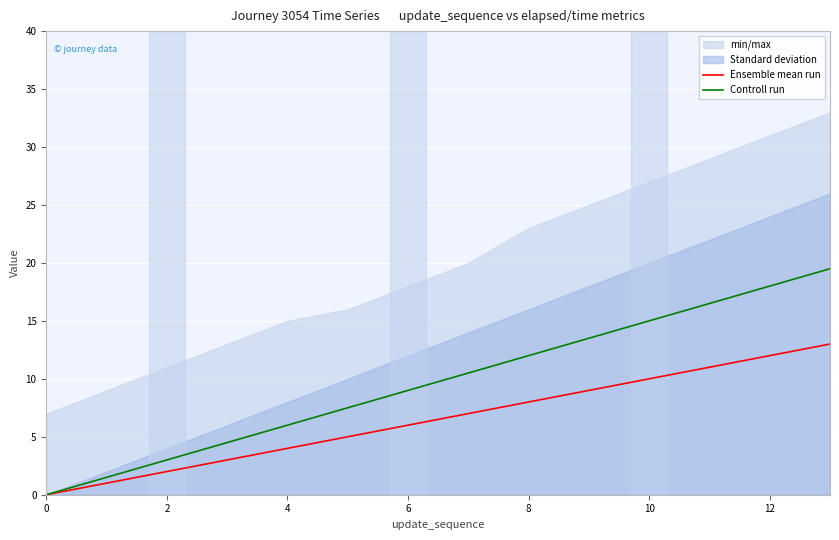

True or false: Controll run and Ensemble mean run intersect in this chart.

False